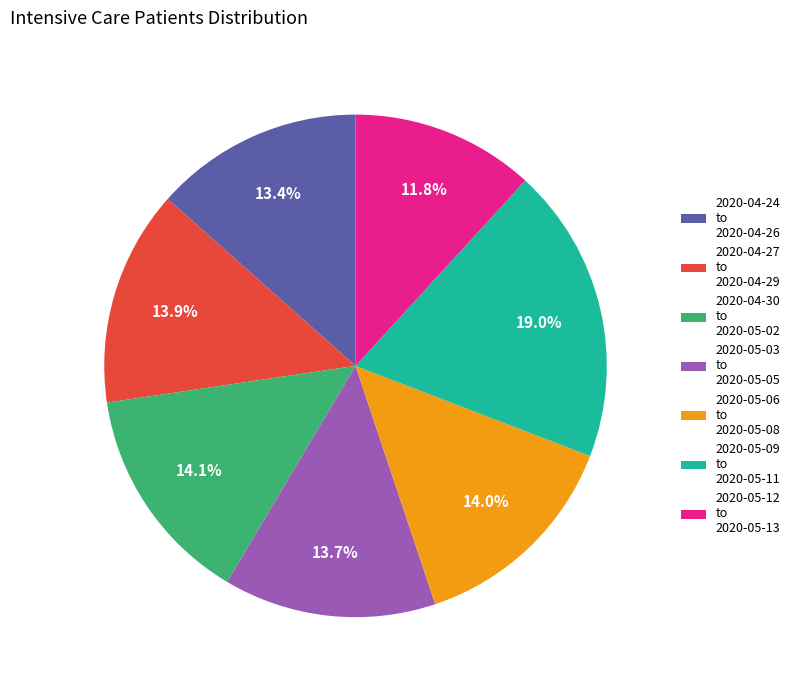

What is the largest slice in the pie chart?

2020-05-09 to 2020-05-11